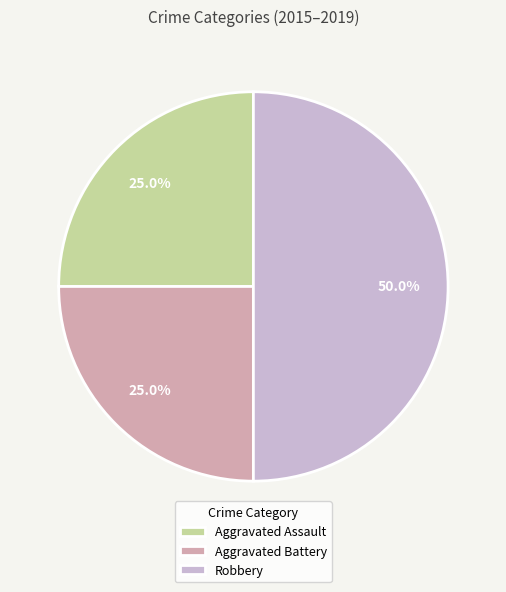

How many segments does this pie chart have?

3